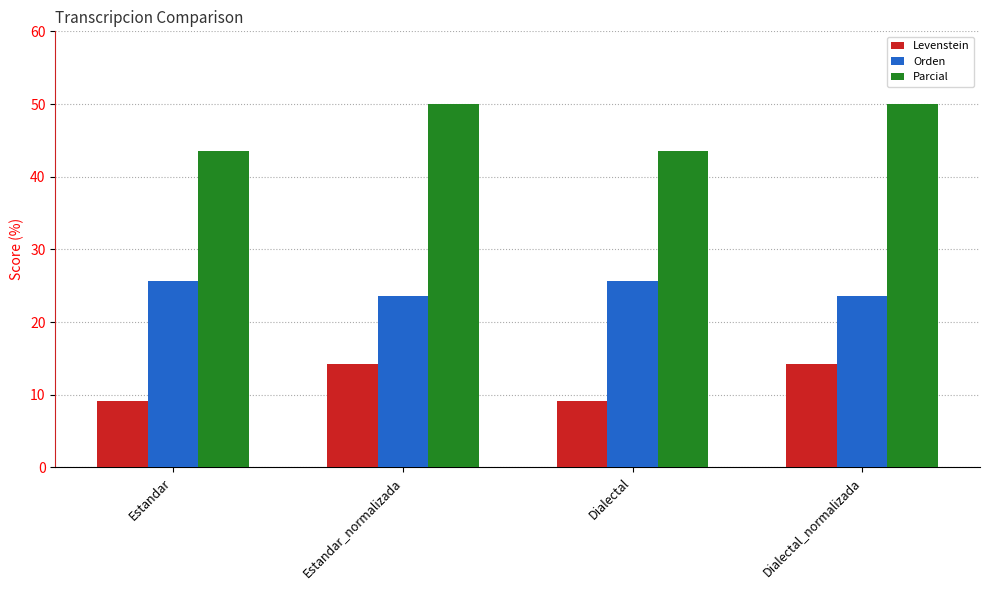

The value of Orden at Estandar is 25.7. True or false?

True